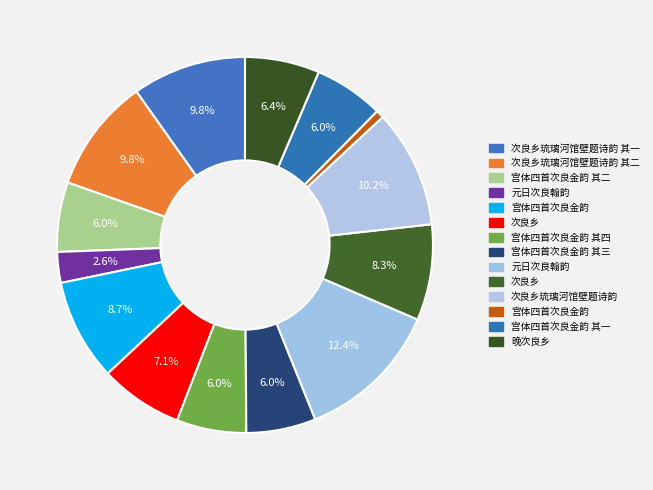

How many segments does this pie chart have?

14